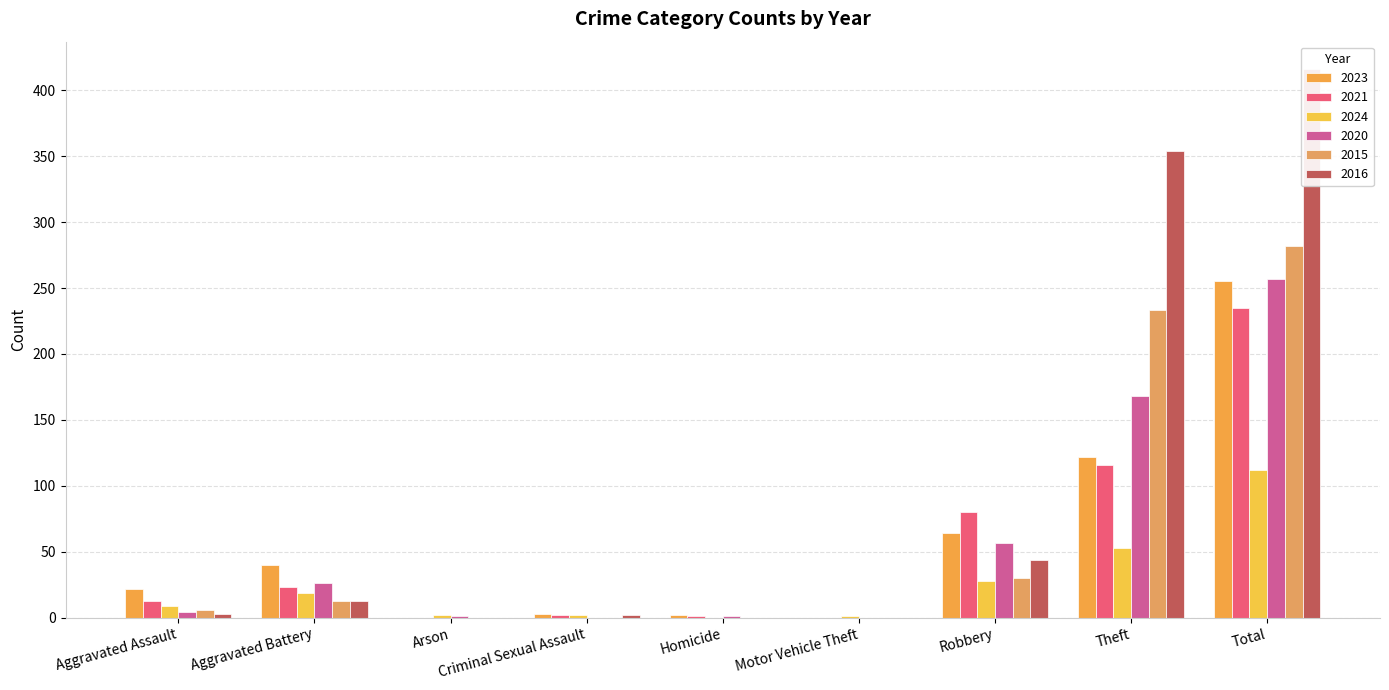

What is the average value of the 2024 series?

25